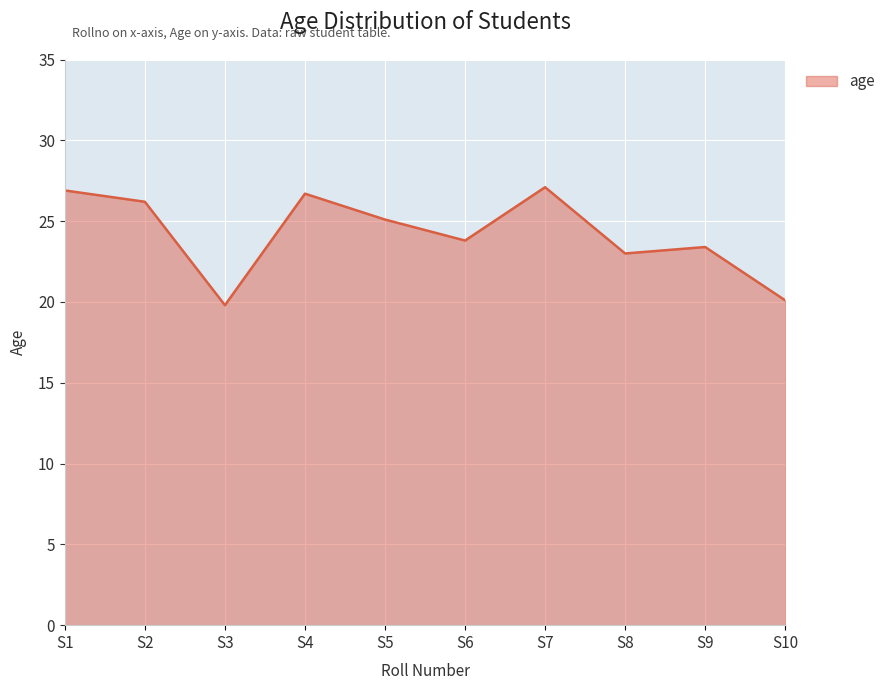

What is the smallest value displayed?

19.8